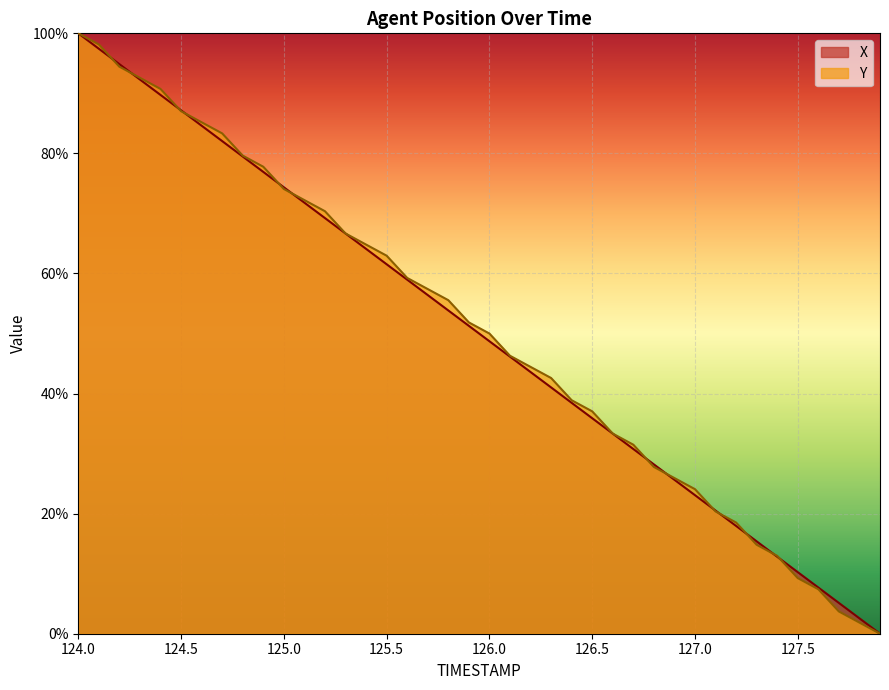

After their last crossing, which series has the higher values: Y or X?

X